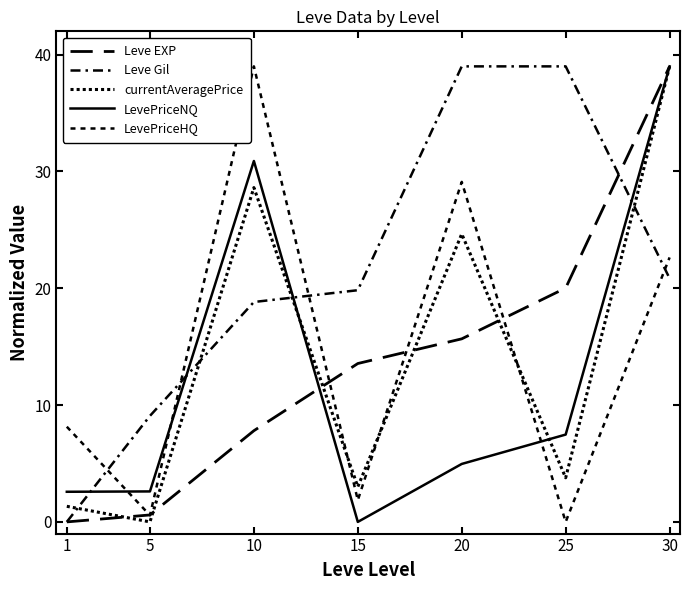

Does the chart have visible grid lines?

No